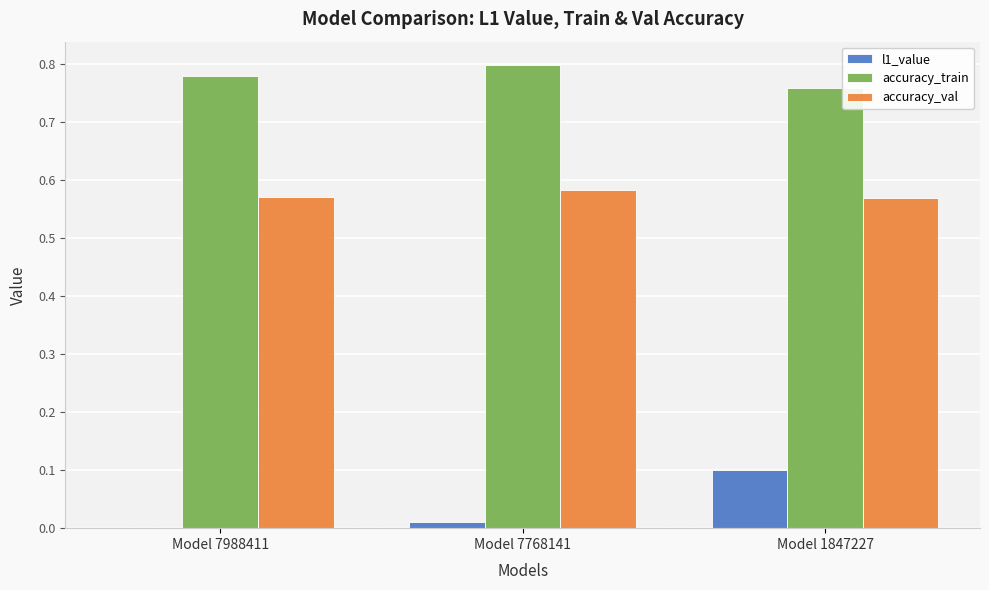

Are the bars horizontal?

No